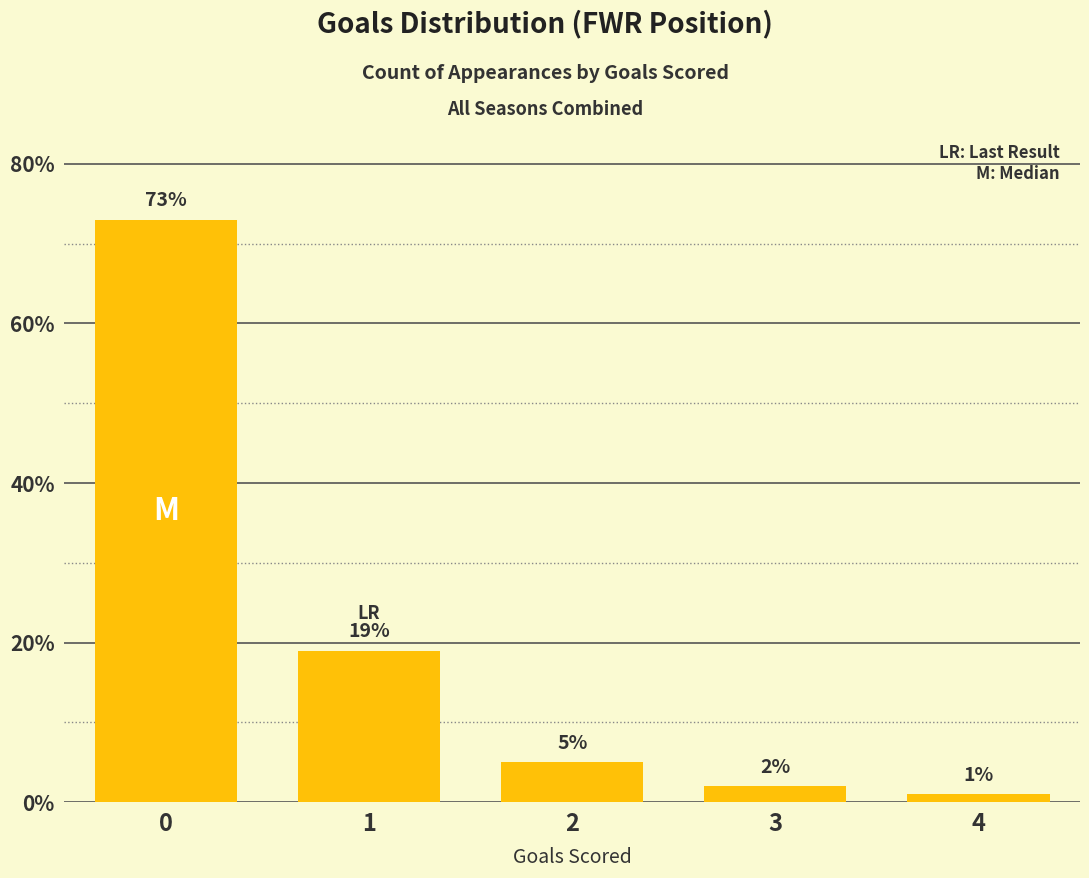

Reading left to right, list all the values displayed in this chart.

73	19	5	2	1